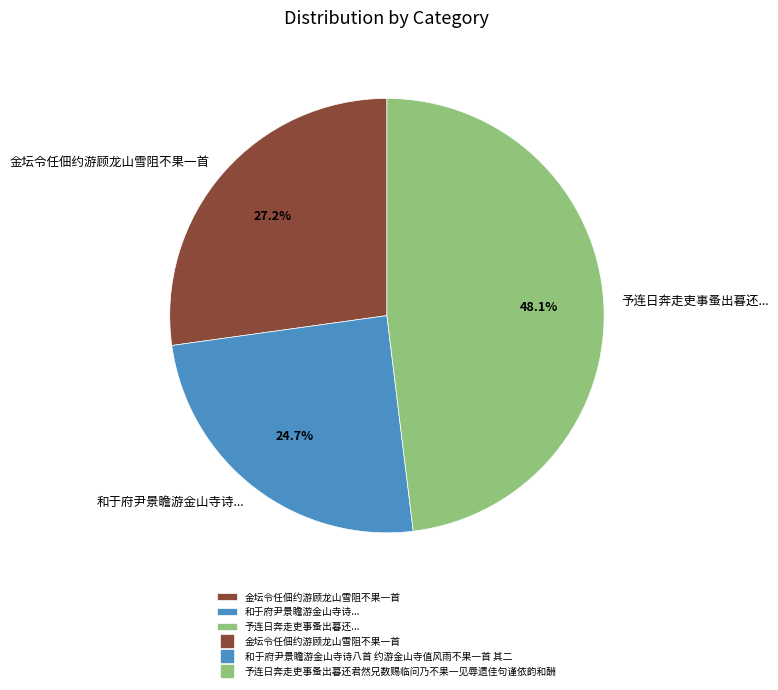

What portion of the pie excludes 予连日奔走吏事蚤出暮还...?

51.9%